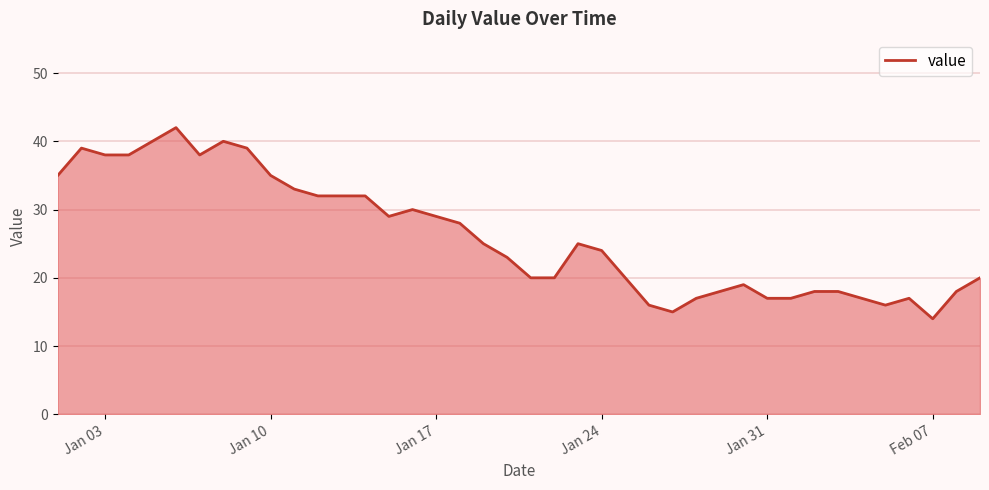

What is the difference between the maximum and second lowest values?

27